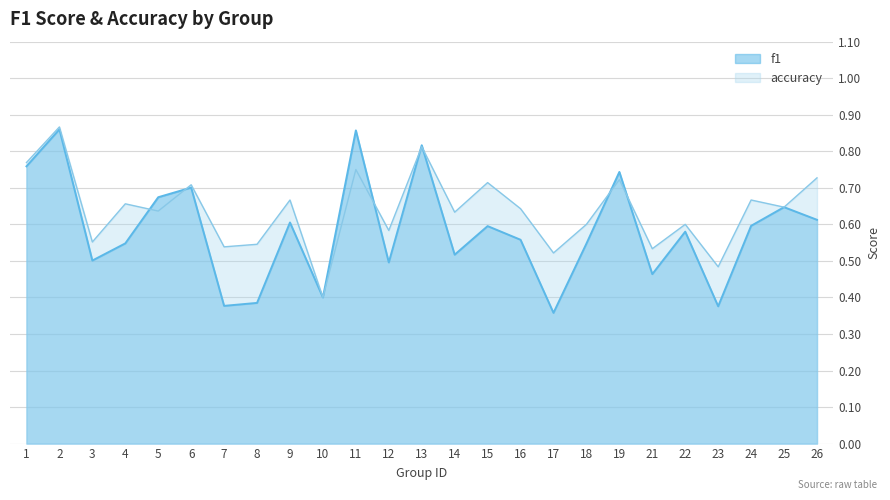

Reading right to left, what are all the values shown in this chart?

f1: 0.6	0.6	0.6	0.4	0.6	0.5	0.7	0.5	0.4	0.6	0.6	0.5	0.8	0.5	0.9	0.4	0.6	0.4	0.4	0.7	0.7	0.5	0.5	0.9	0.8
accuracy: 0.7	0.6	0.7	0.5	0.6	0.5	0.7	0.6	0.5	0.6	0.7	0.6	0.8	0.6	0.8	0.4	0.7	0.5	0.5	0.7	0.6	0.7	0.6	0.9	0.8